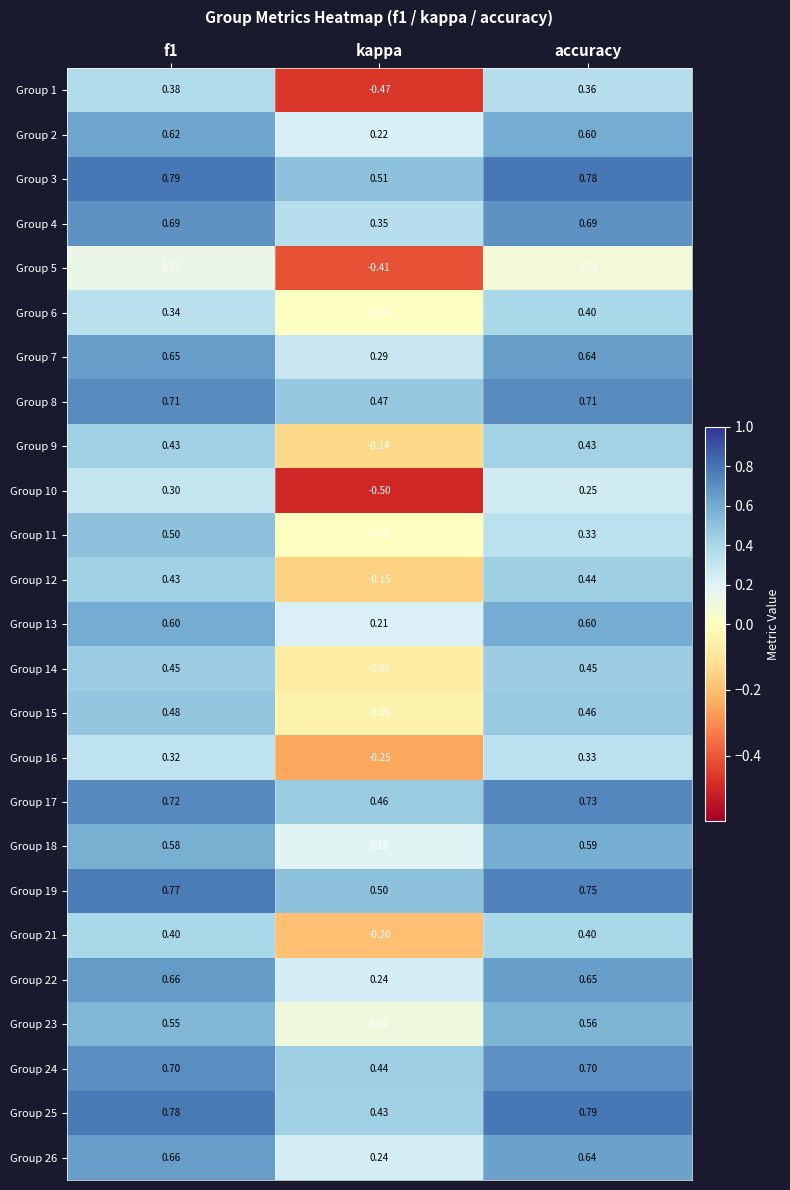

Is the value of Group 9 at accuracy greater than the value of Group 4 at accuracy?

No